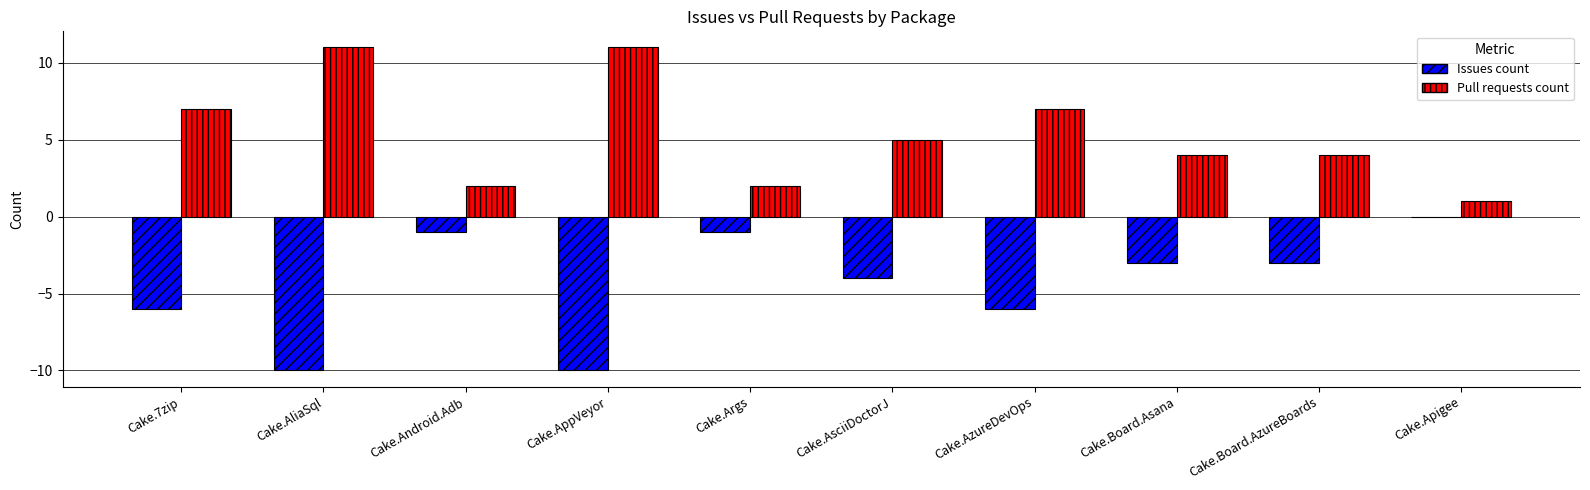

What is the greatest value displayed?

11